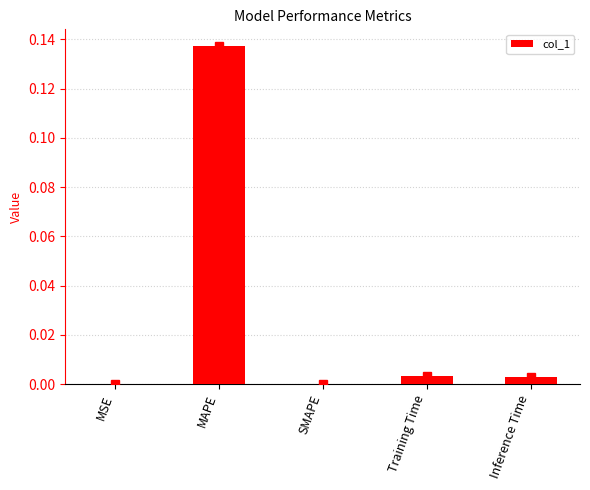

Which has a higher value, Training Time or MAPE?

MAPE